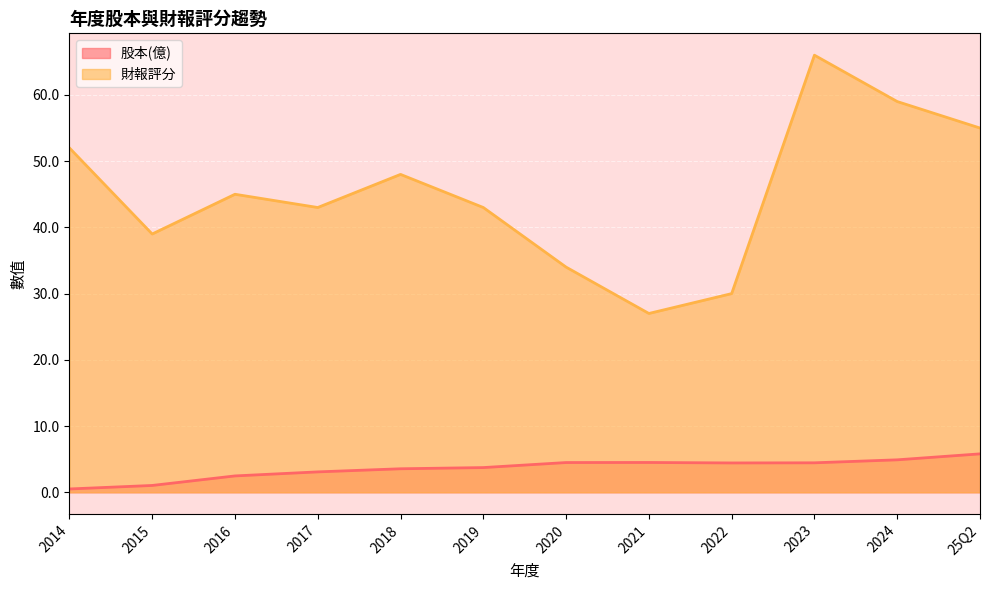

What is the total value across all series at 2018?

51.5